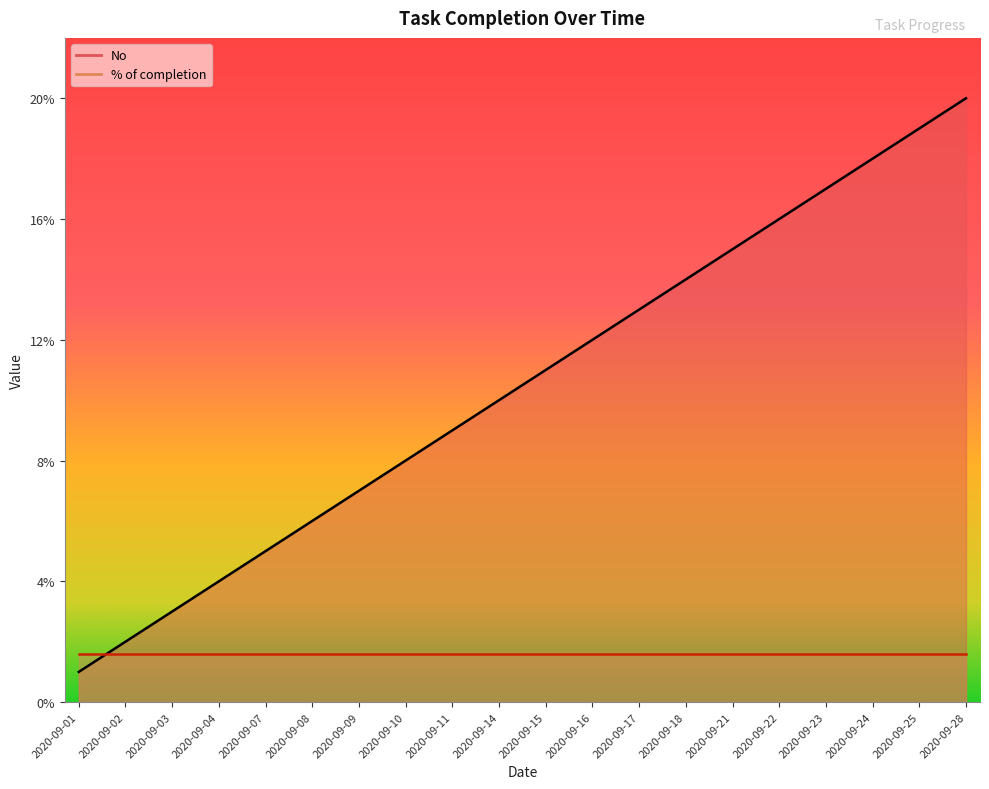

Is it true that the value at 2020-09-07 is 5?

True